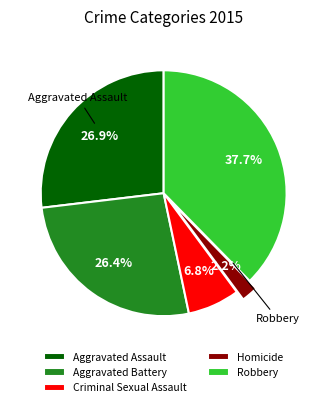

Is it true that Criminal Sexual Assault is 19% of the pie?

False